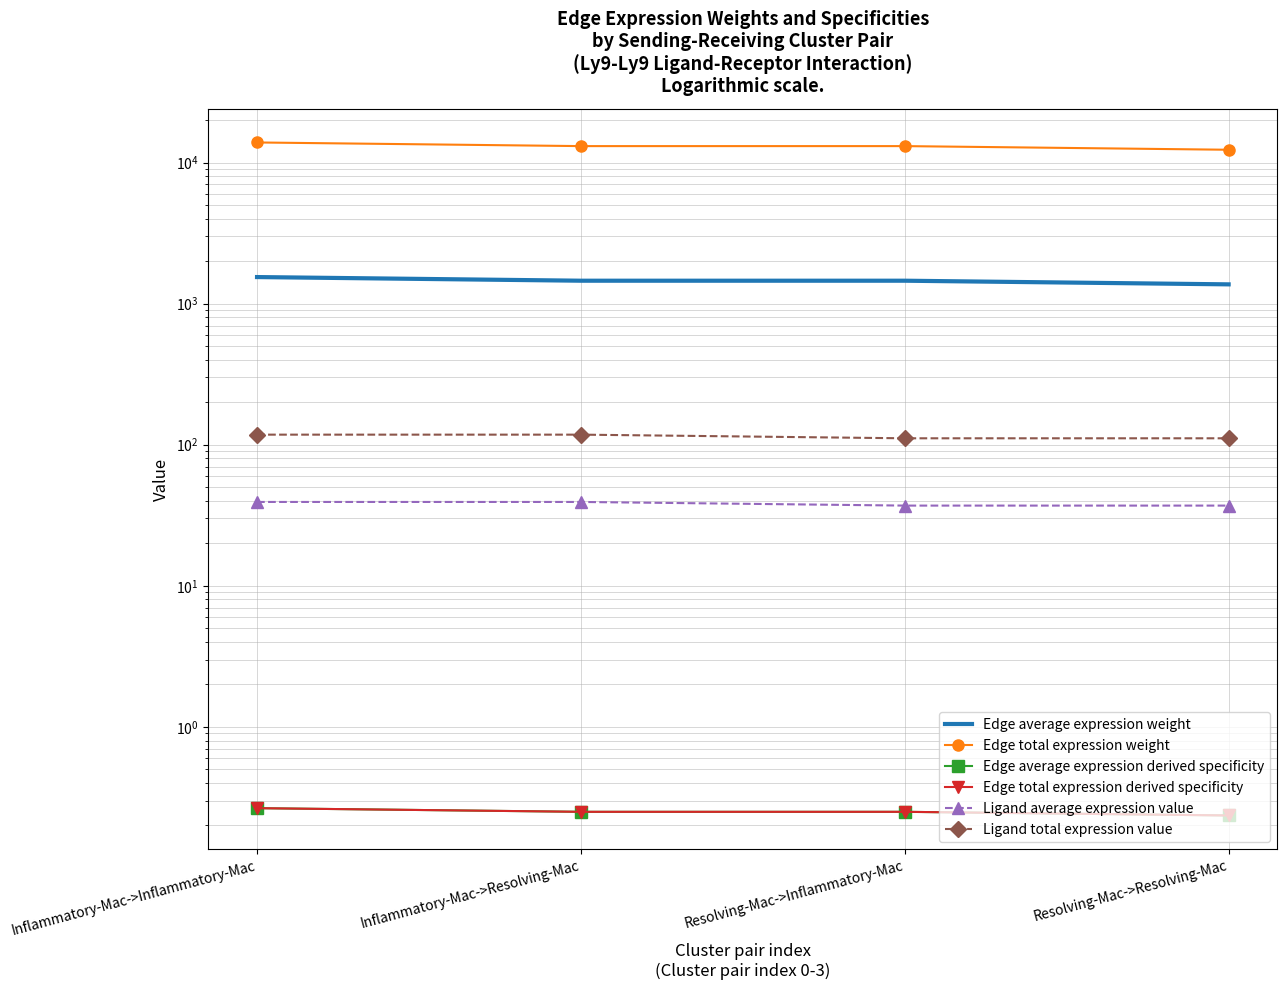

True or false: Edge average expression derived specificity has a value of 0.2 at Resolving-Mac->Inflammatory-Mac.

True